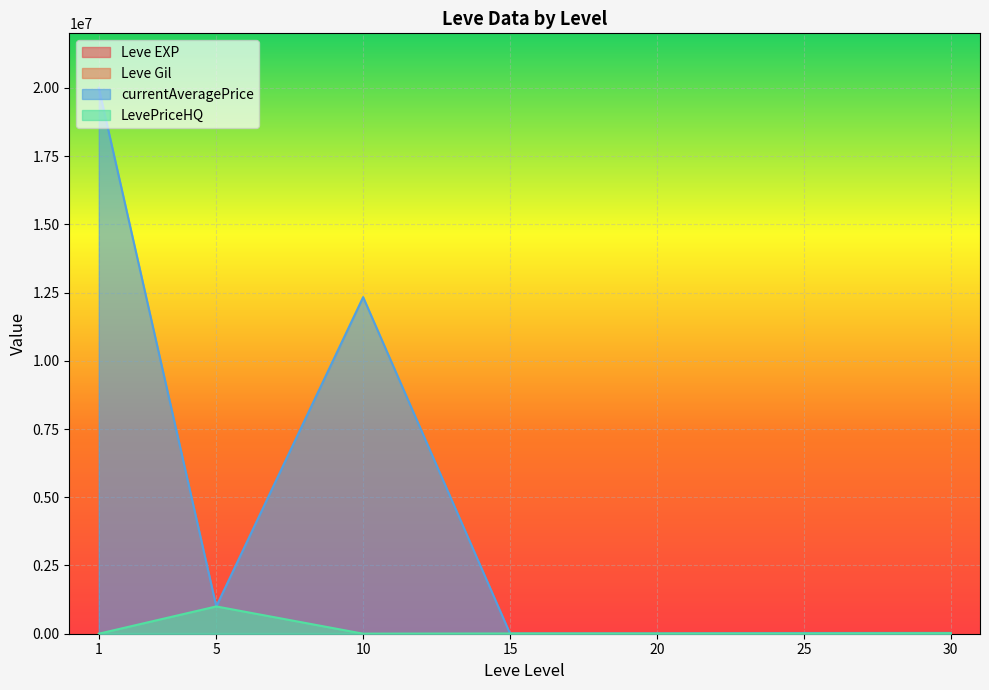

How many lines are shown in the chart?

4